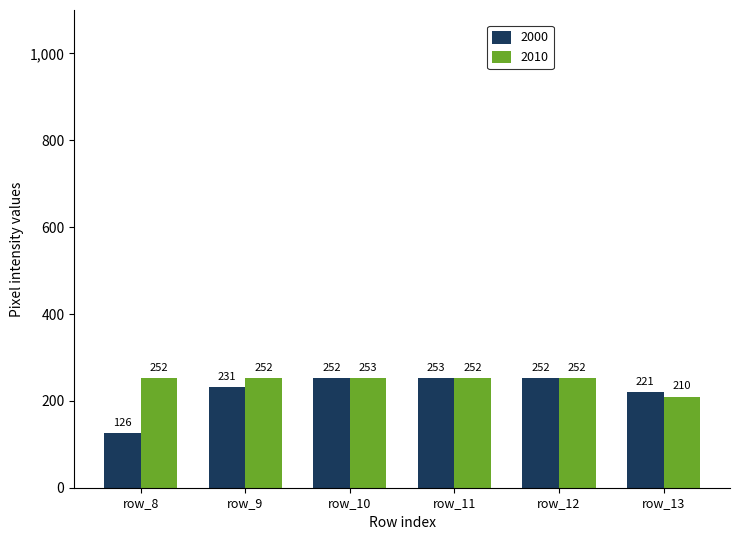

At which label does 2010 reach its peak?

row_10